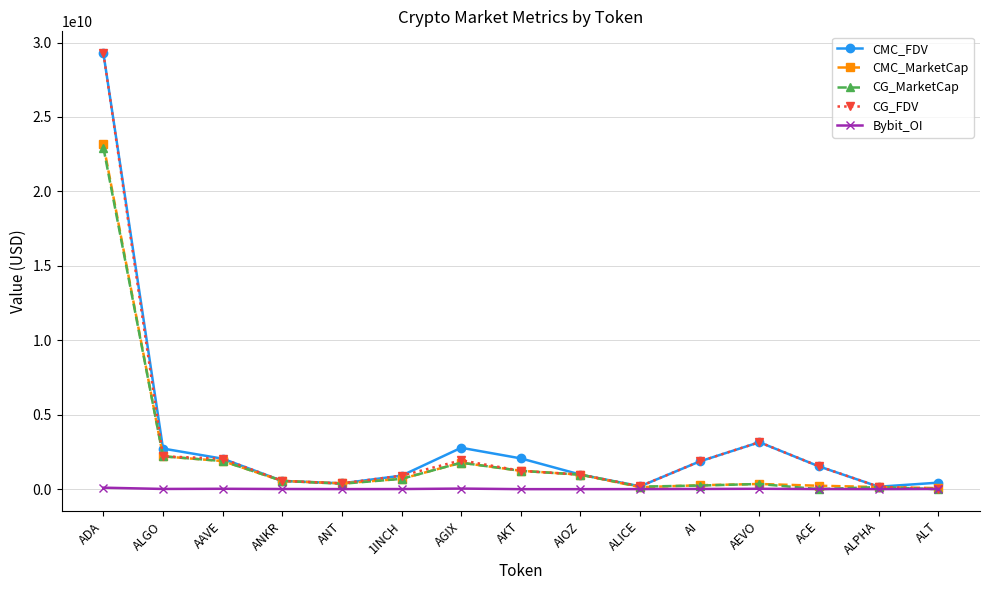

Is this an area chart (filled region under the line)?

No